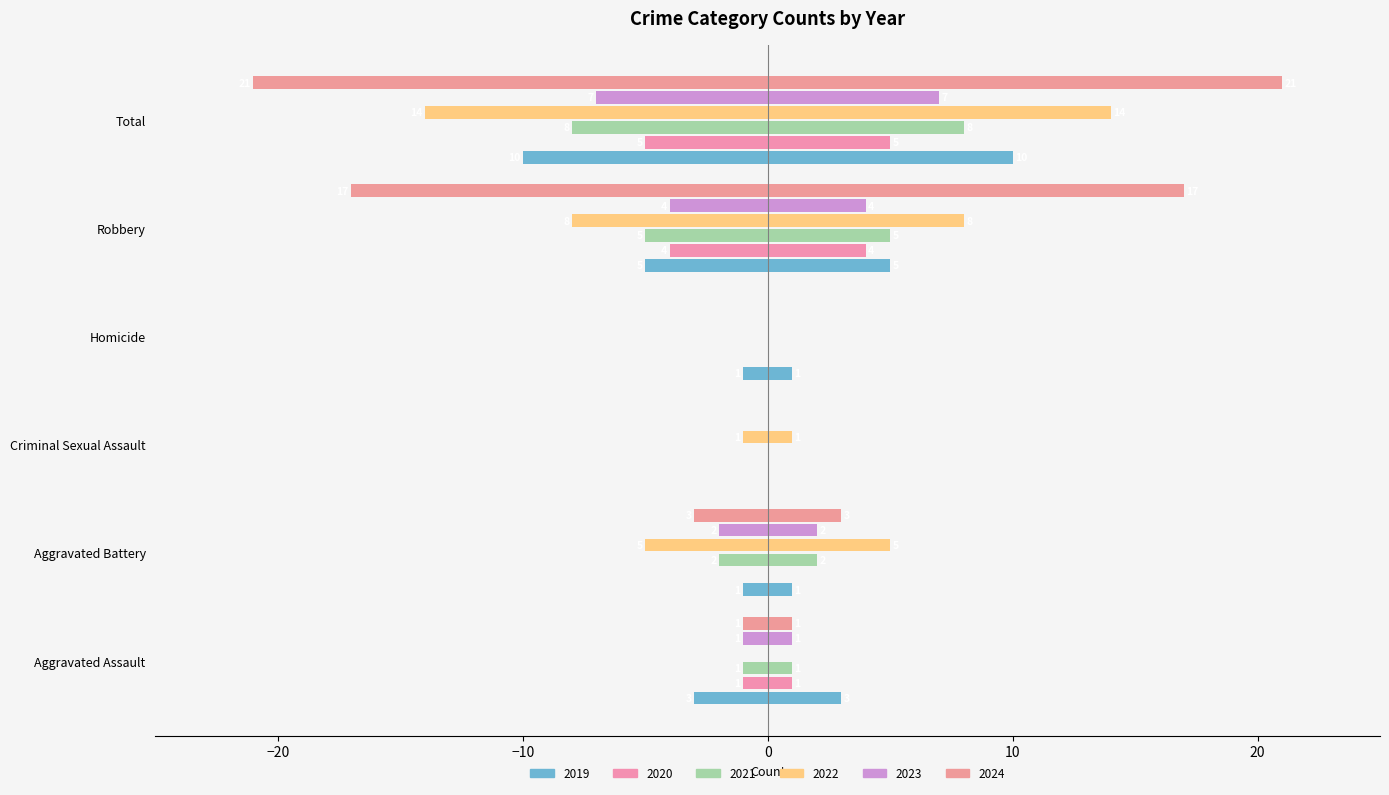

Where is 2022 nearest to the value -7?

Robbery